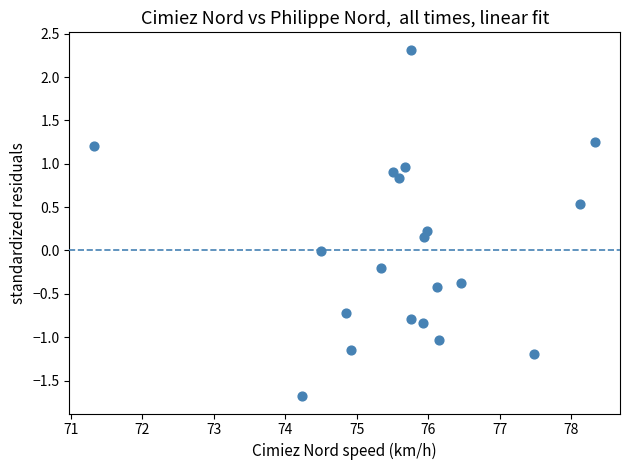

What is the range of X values (max minus min)?

7.0